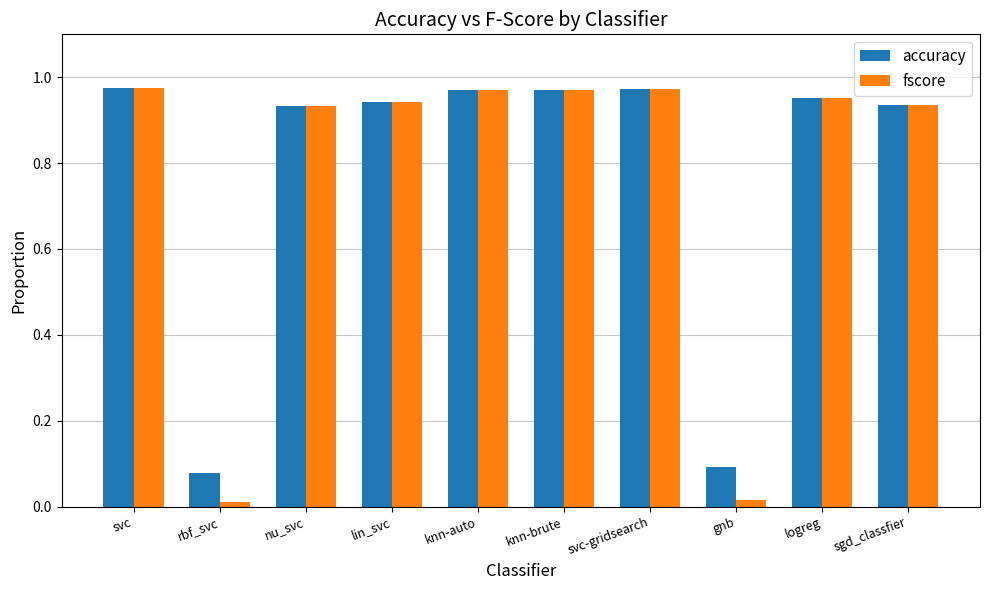

Is the value of accuracy at sgd_classfier greater than the value of fscore at rbf_svc?

Yes